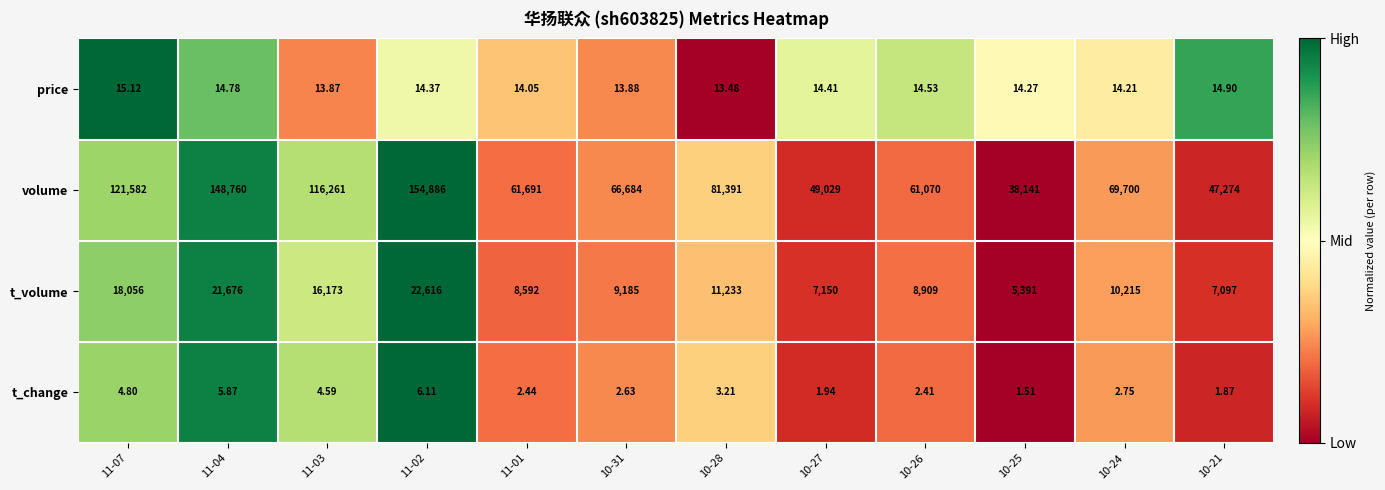

Rank the series by their maximum value, from highest to lowest.

volume, t_volume, price, t_change